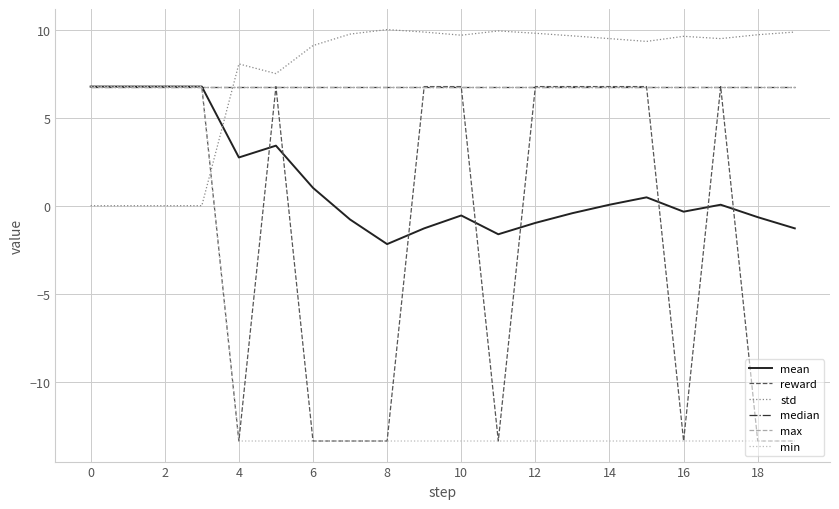

What is the minimum value shown in the chart?

-13.4